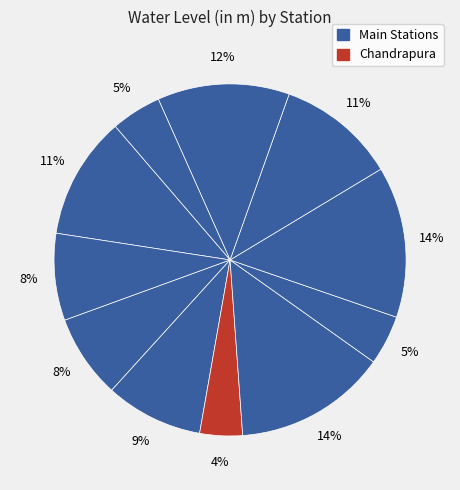

Count the number of slices in the pie.

11